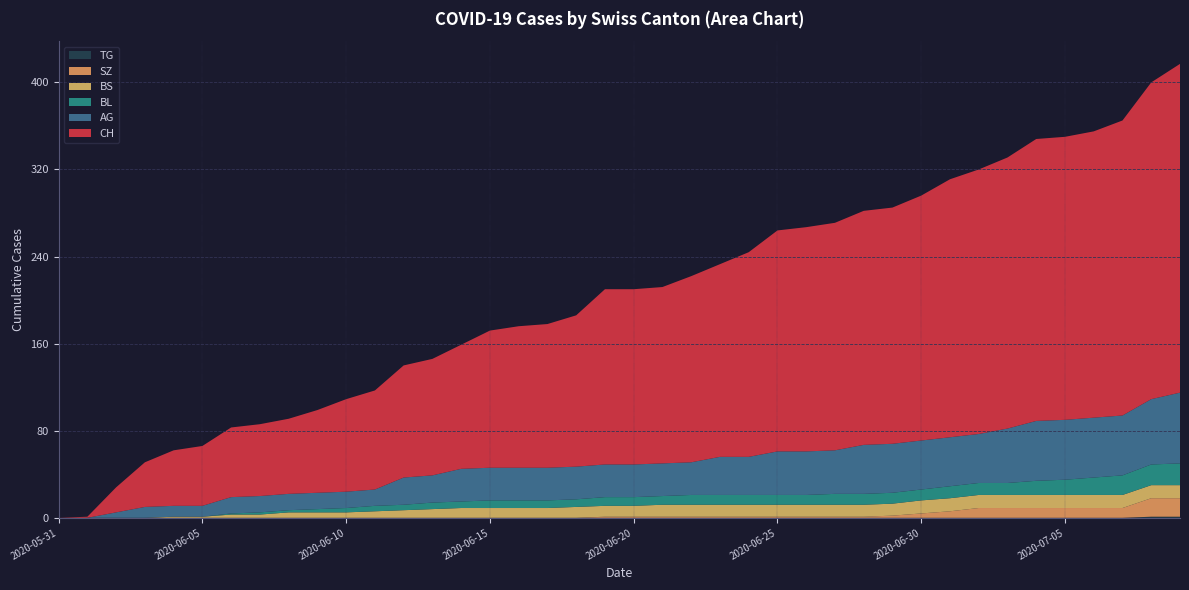

Reading left to right, extract all data points from this chart.

CH: 2020-05-31=0	2020-06-01=1	2020-06-02=23	2020-06-03=41	2020-06-04=51	2020-06-05=55	2020-06-06=64	2020-06-07=66	2020-06-08=69	2020-06-09=76	2020-06-10=85	2020-06-11=91	2020-06-12=103	2020-06-13=107	2020-06-14=114	2020-06-15=126	2020-06-16=130	2020-06-17=132	2020-06-18=139	2020-06-19=161	2020-06-20=161	2020-06-21=162	2020-06-22=171	2020-06-23=177	2020-06-24=188	2020-06-25=203	2020-06-26=206	2020-06-27=209	2020-06-28=215	2020-06-29=217	2020-06-30=225	2020-07-01=237	2020-07-02=243	2020-07-03=249	2020-07-04=259	2020-07-05=260	2020-07-06=263	2020-07-07=271	2020-07-08=291	2020-07-09=302
AG: 2020-05-31=0	2020-06-01=0	2020-06-02=5	2020-06-03=10	2020-06-04=10	2020-06-05=10	2020-06-06=15	2020-06-07=15	2020-06-08=15	2020-06-09=15	2020-06-10=15	2020-06-11=15	2020-06-12=25	2020-06-13=25	2020-06-14=30	2020-06-15=30	2020-06-16=30	2020-06-17=30	2020-06-18=30	2020-06-19=30	2020-06-20=30	2020-06-21=30	2020-06-22=30	2020-06-23=35	2020-06-24=35	2020-06-25=40	2020-06-26=40	2020-06-27=40	2020-06-28=45	2020-06-29=45	2020-06-30=45	2020-07-01=45	2020-07-02=45	2020-07-03=50	2020-07-04=55	2020-07-05=55	2020-07-06=55	2020-07-07=55	2020-07-08=60	2020-07-09=65
BL: 2020-05-31=0	2020-06-01=0	2020-06-02=0	2020-06-03=0	2020-06-04=0	2020-06-05=0	2020-06-06=1	2020-06-07=2	2020-06-08=2	2020-06-09=3	2020-06-10=4	2020-06-11=5	2020-06-12=5	2020-06-13=6	2020-06-14=6	2020-06-15=7	2020-06-16=7	2020-06-17=7	2020-06-18=7	2020-06-19=8	2020-06-20=8	2020-06-21=8	2020-06-22=9	2020-06-23=9	2020-06-24=9	2020-06-25=9	2020-06-26=9	2020-06-27=10	2020-06-28=10	2020-06-29=10	2020-06-30=10	2020-07-01=11	2020-07-02=11	2020-07-03=11	2020-07-04=13	2020-07-05=14	2020-07-06=16	2020-07-07=18	2020-07-08=19	2020-07-09=20
BS: 2020-05-31=0	2020-06-01=0	2020-06-02=0	2020-06-03=0	2020-06-04=1	2020-06-05=1	2020-06-06=3	2020-06-07=3	2020-06-08=5	2020-06-09=5	2020-06-10=5	2020-06-11=6	2020-06-12=7	2020-06-13=8	2020-06-14=9	2020-06-15=9	2020-06-16=9	2020-06-17=9	2020-06-18=10	2020-06-19=10	2020-06-20=10	2020-06-21=11	2020-06-22=11	2020-06-23=11	2020-06-24=11	2020-06-25=11	2020-06-26=11	2020-06-27=11	2020-06-28=11	2020-06-29=11	2020-06-30=12	2020-07-01=12	2020-07-02=12	2020-07-03=12	2020-07-04=12	2020-07-05=12	2020-07-06=12	2020-07-07=12	2020-07-08=12	2020-07-09=12
SZ: 2020-05-31=0	2020-06-01=0	2020-06-02=0	2020-06-03=0	2020-06-04=0	2020-06-05=0	2020-06-06=0	2020-06-07=0	2020-06-08=0	2020-06-09=0	2020-06-10=0	2020-06-11=0	2020-06-12=0	2020-06-13=0	2020-06-14=0	2020-06-15=0	2020-06-16=0	2020-06-17=0	2020-06-18=0	2020-06-19=1	2020-06-20=1	2020-06-21=1	2020-06-22=1	2020-06-23=1	2020-06-24=1	2020-06-25=1	2020-06-26=1	2020-06-27=1	2020-06-28=1	2020-06-29=2	2020-06-30=4	2020-07-01=6	2020-07-02=9	2020-07-03=9	2020-07-04=9	2020-07-05=9	2020-07-06=9	2020-07-07=9	2020-07-08=17	2020-07-09=17
TG: 2020-05-31=0	2020-06-01=0	2020-06-02=0	2020-06-03=0	2020-06-04=0	2020-06-05=0	2020-06-06=0	2020-06-07=0	2020-06-08=0	2020-06-09=0	2020-06-10=0	2020-06-11=0	2020-06-12=0	2020-06-13=0	2020-06-14=0	2020-06-15=0	2020-06-16=0	2020-06-17=0	2020-06-18=0	2020-06-19=0	2020-06-20=0	2020-06-21=0	2020-06-22=0	2020-06-23=0	2020-06-24=0	2020-06-25=0	2020-06-26=0	2020-06-27=0	2020-06-28=0	2020-06-29=0	2020-06-30=0	2020-07-01=0	2020-07-02=0	2020-07-03=0	2020-07-04=0	2020-07-05=0	2020-07-06=0	2020-07-07=0	2020-07-08=1	2020-07-09=1